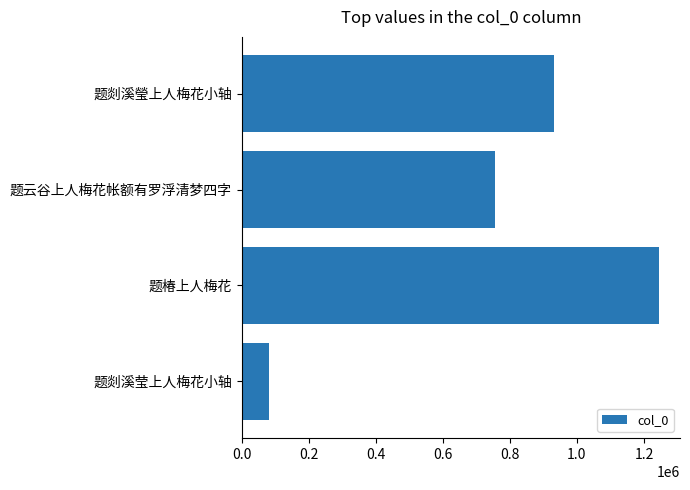

How many values exceed 756807?

2